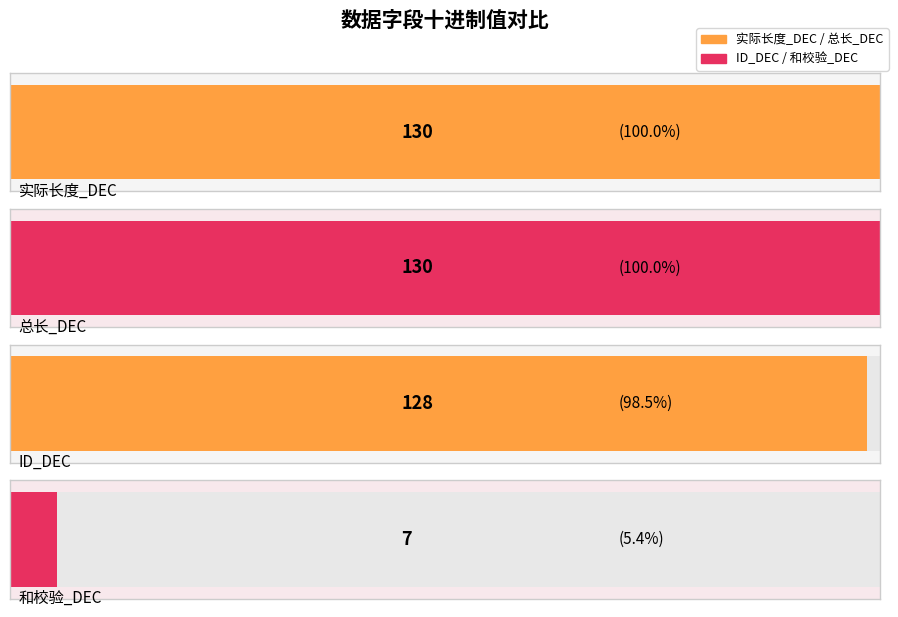

Which series has the widest spread of values?

ID_DEC